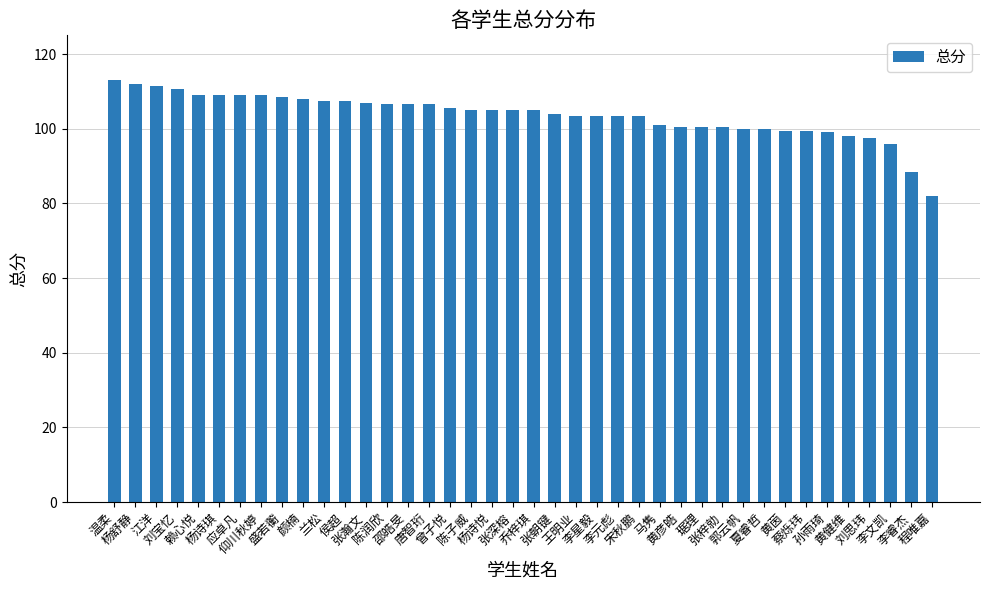

What position from the right is 黄茵?

8